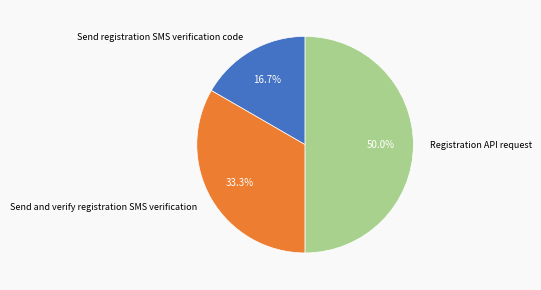

How many segments does this pie chart have?

3